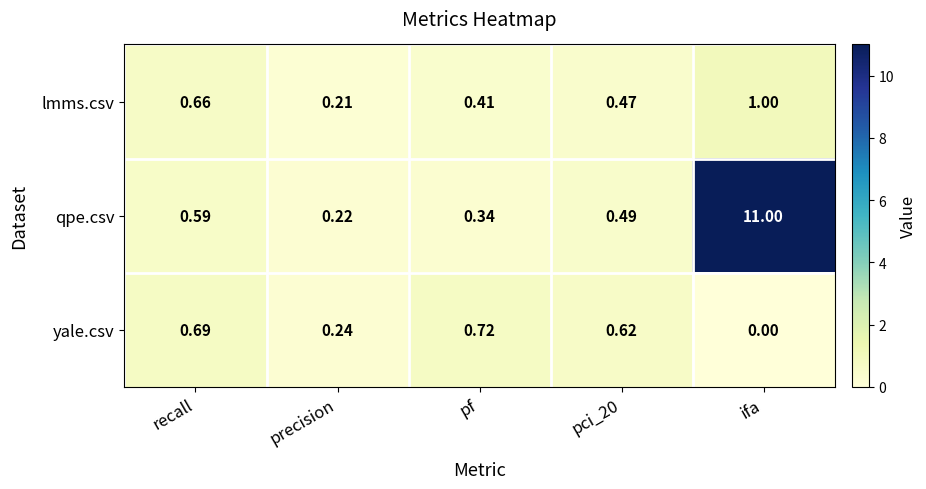

At which label is lmms.csv closest to 0?

precision